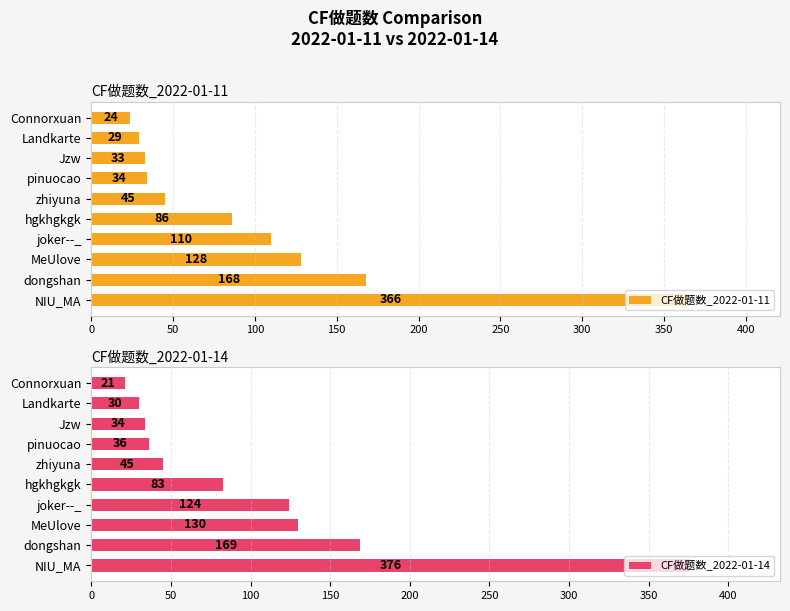

What is the difference between the CF做题数_2022-01-14 values at MeUlove and zhiyuna?

85